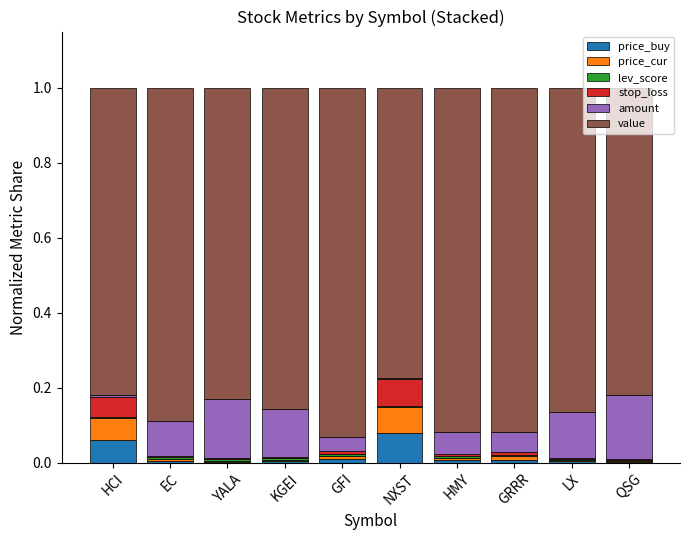

What is the total value across all series at EC?

1.0